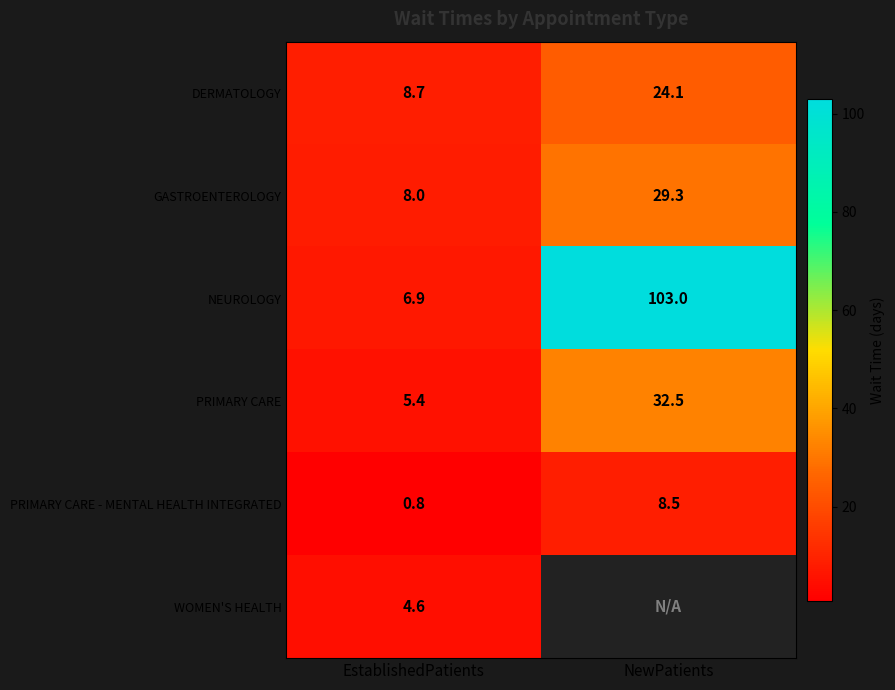

How many data points does each series have?

2